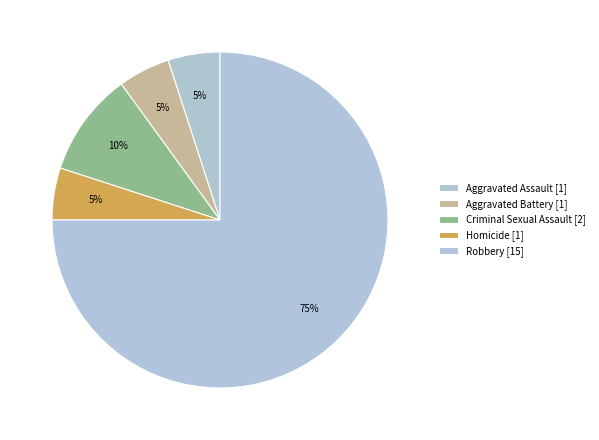

Rank the categories by value from highest to lowest.

Robbery, Criminal Sexual Assault, Aggravated Assault, Aggravated Battery, Homicide